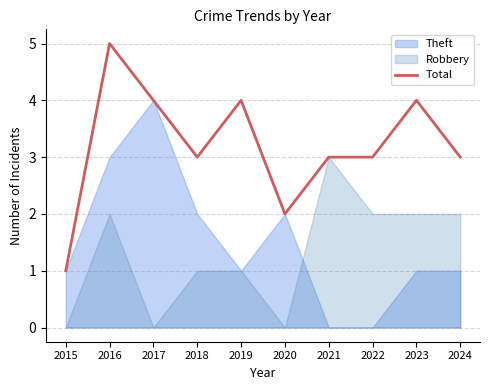

Between 2022 and 2018, which is larger?

2022